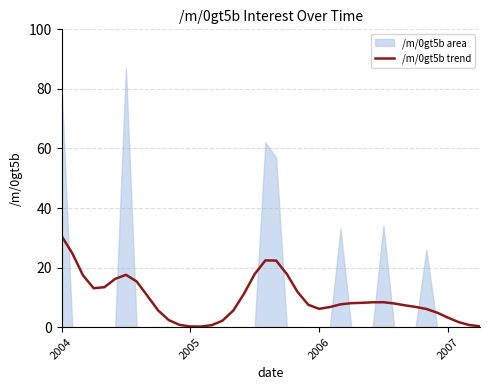

Where does the data first go above 7?

2004